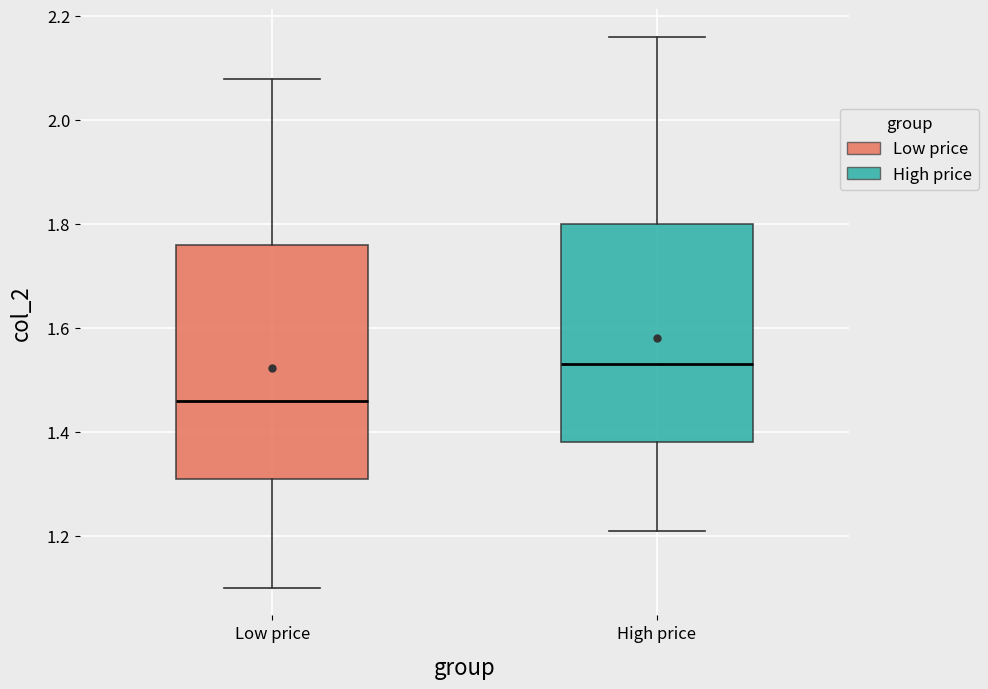

Reading left to right, transcribe this box plot: for each box, give where its median line is, the range the box spans, and where its two whiskers end, as read against the y-axis. The values are not printed on the chart, so give them approximately, as read against the axis.

Low price: median 1.46, box 1.32 to 1.76, whiskers 1.10 to 2.08
High price: median 1.54, box 1.38 to 1.80, whiskers 1.22 to 2.16